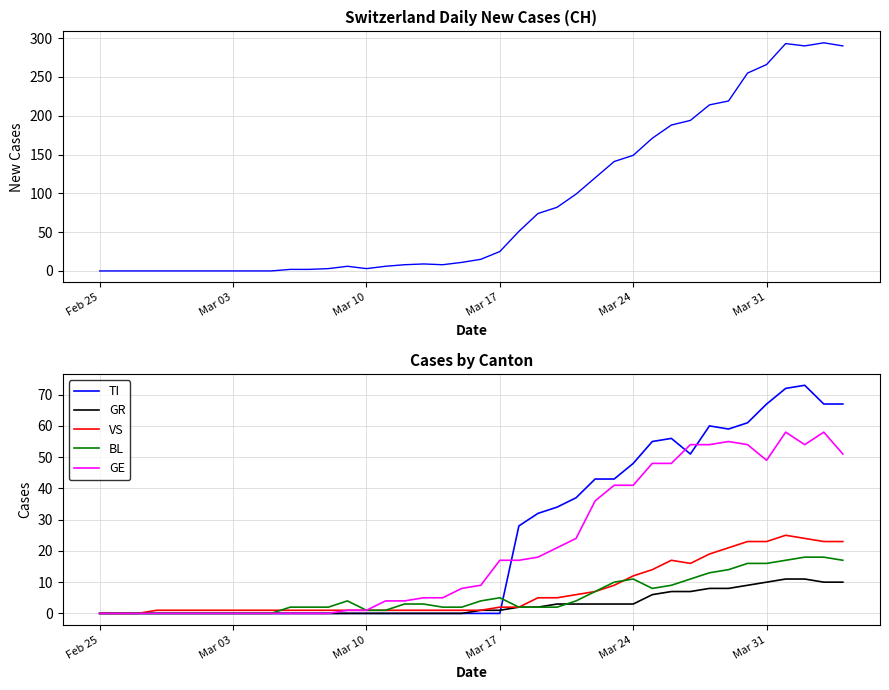

What is the maximum value shown in the chart?

294